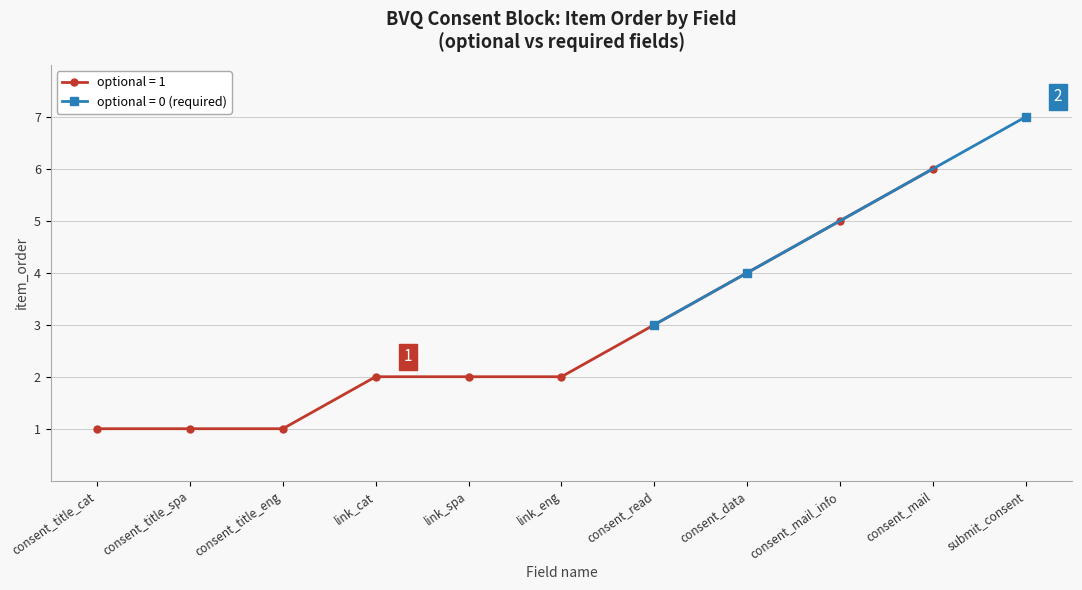

True or false: optional = 1 has a value of 8 at consent_mail_info.

False